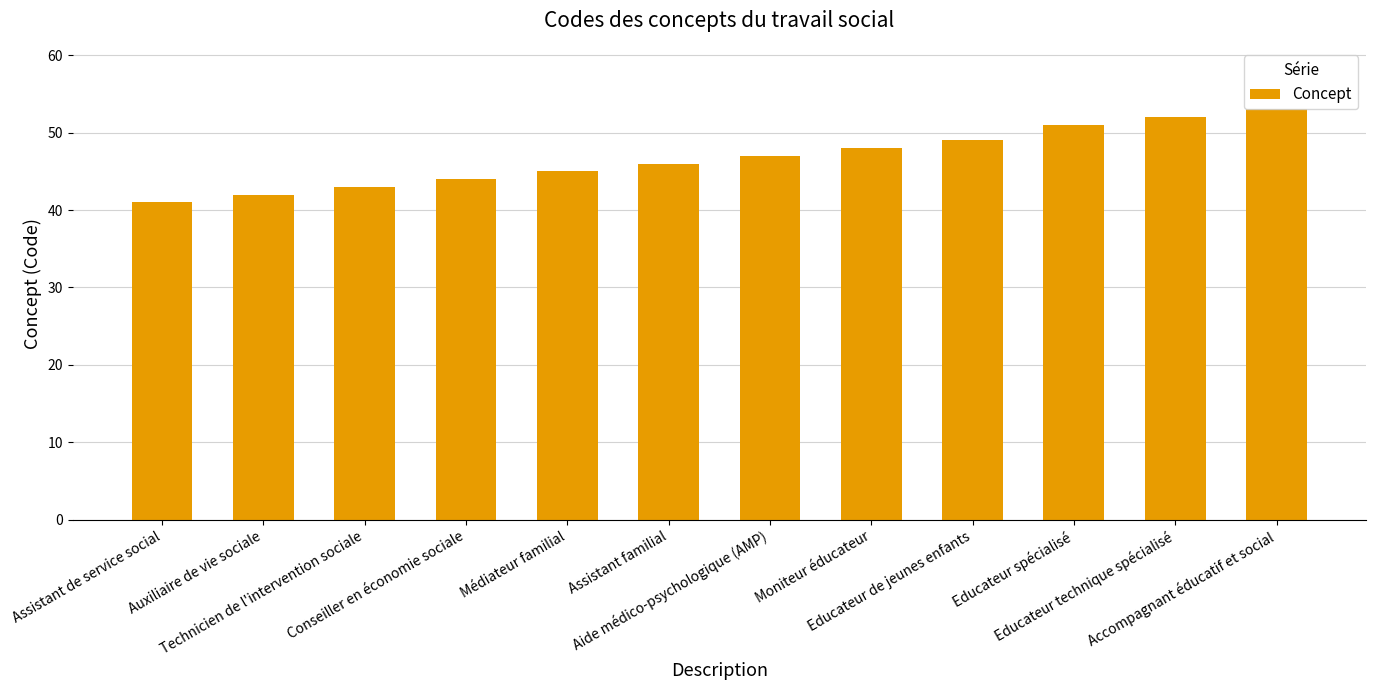

Approximately how many times larger is the value at Aide médico-psychologique (AMP) compared to Educateur spécialisé?

0.9